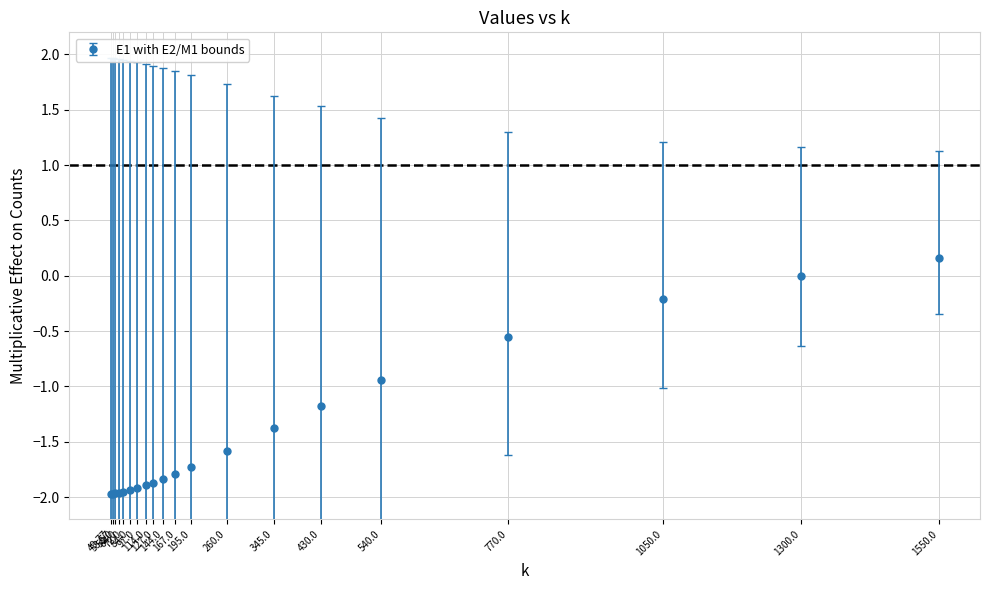

What is the difference between the maximum and minimum values?

2.1